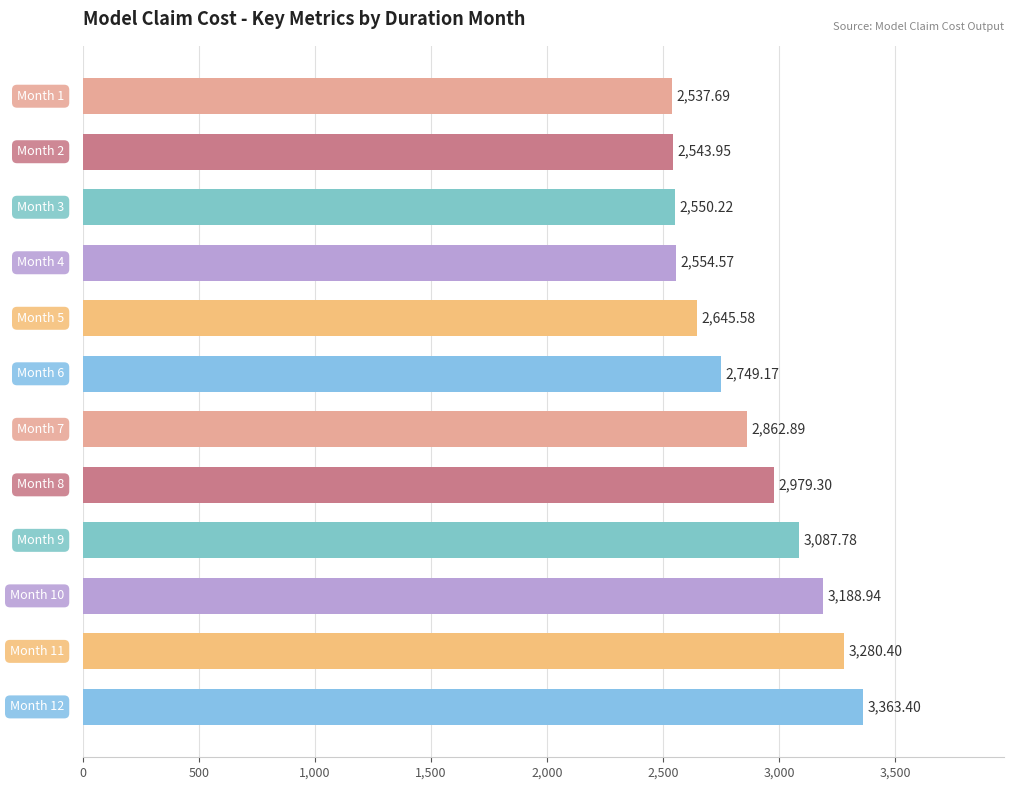

What is the average value?

2862.0